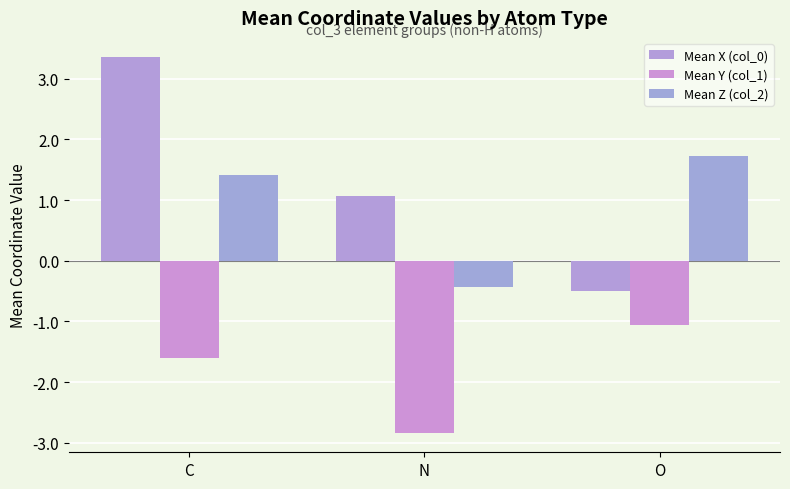

Which series has the largest total across all categories?

Mean X (col_0)